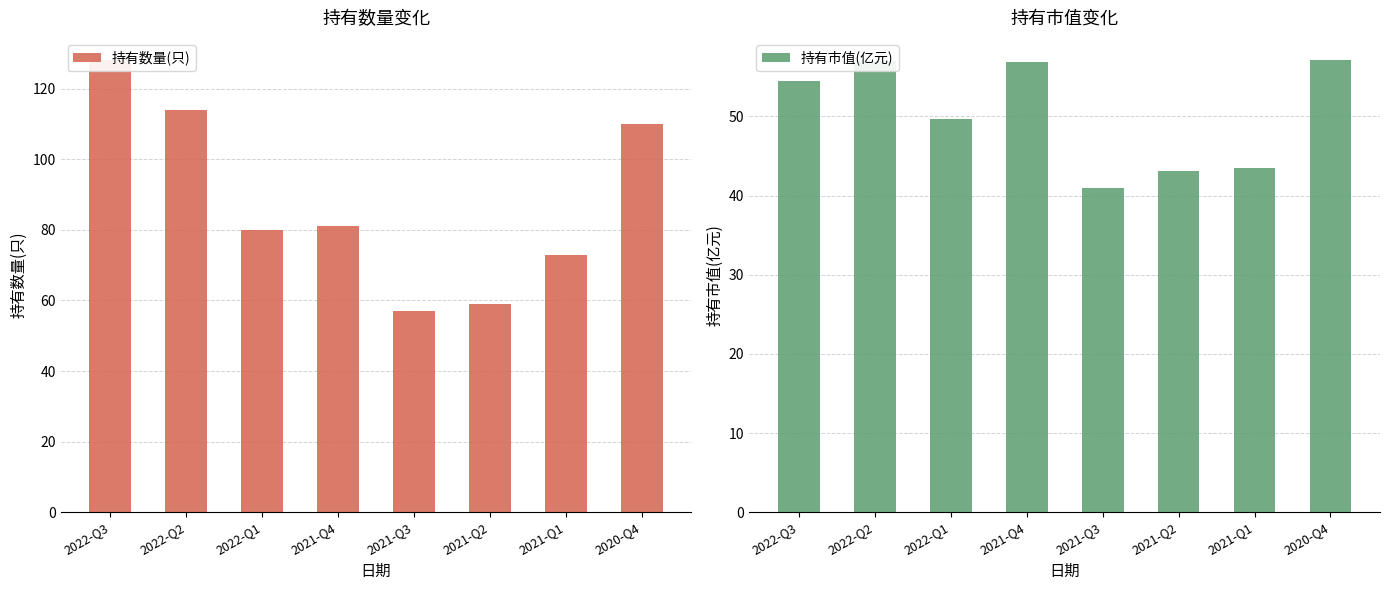

At how many categories does at least one series exceed 73?

5